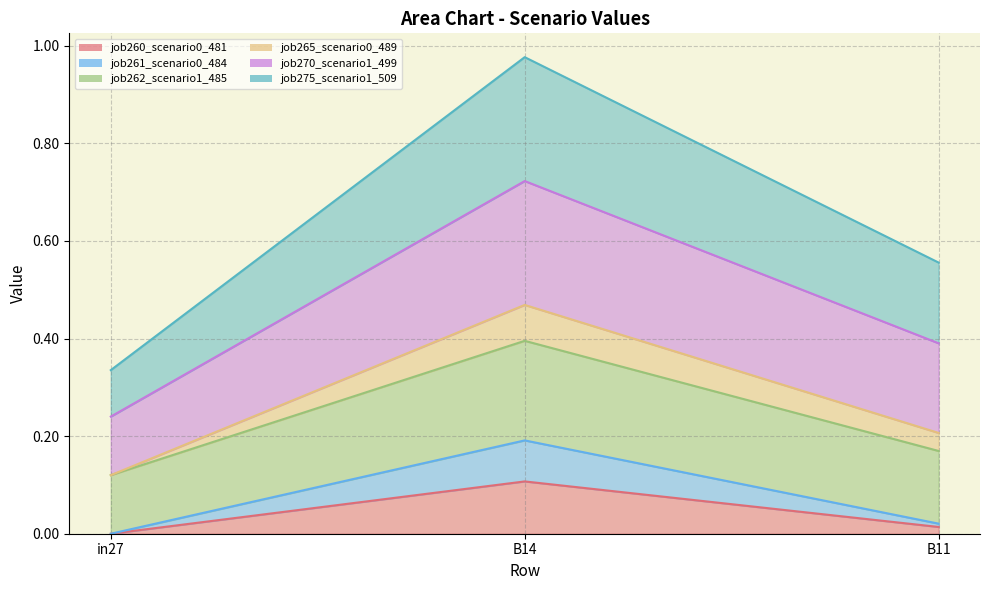

How many categories are shown in the chart?

3